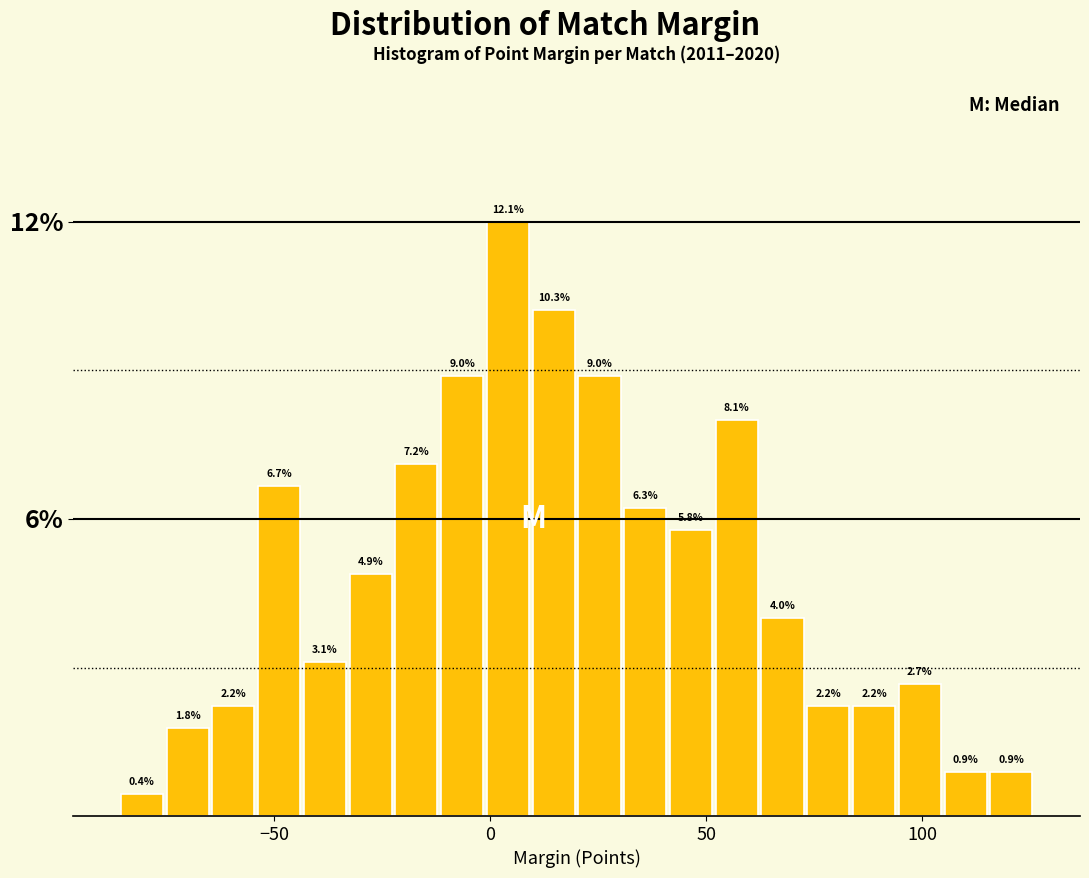

Around what value on the x-axis is the tallest bar? Give the approximate position of its centre, as read against the axis.

5